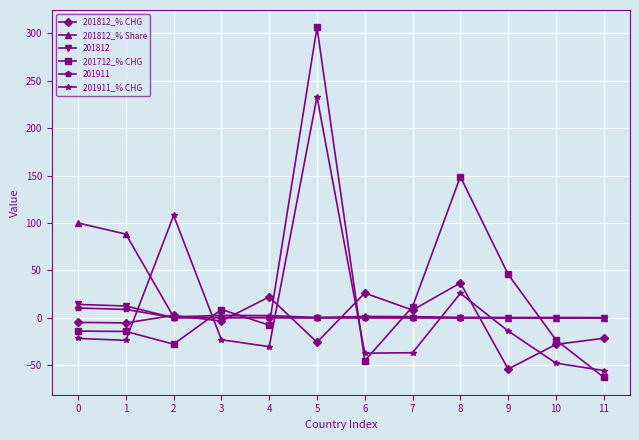

At which label does 201812_% CHG reach its minimum?

9